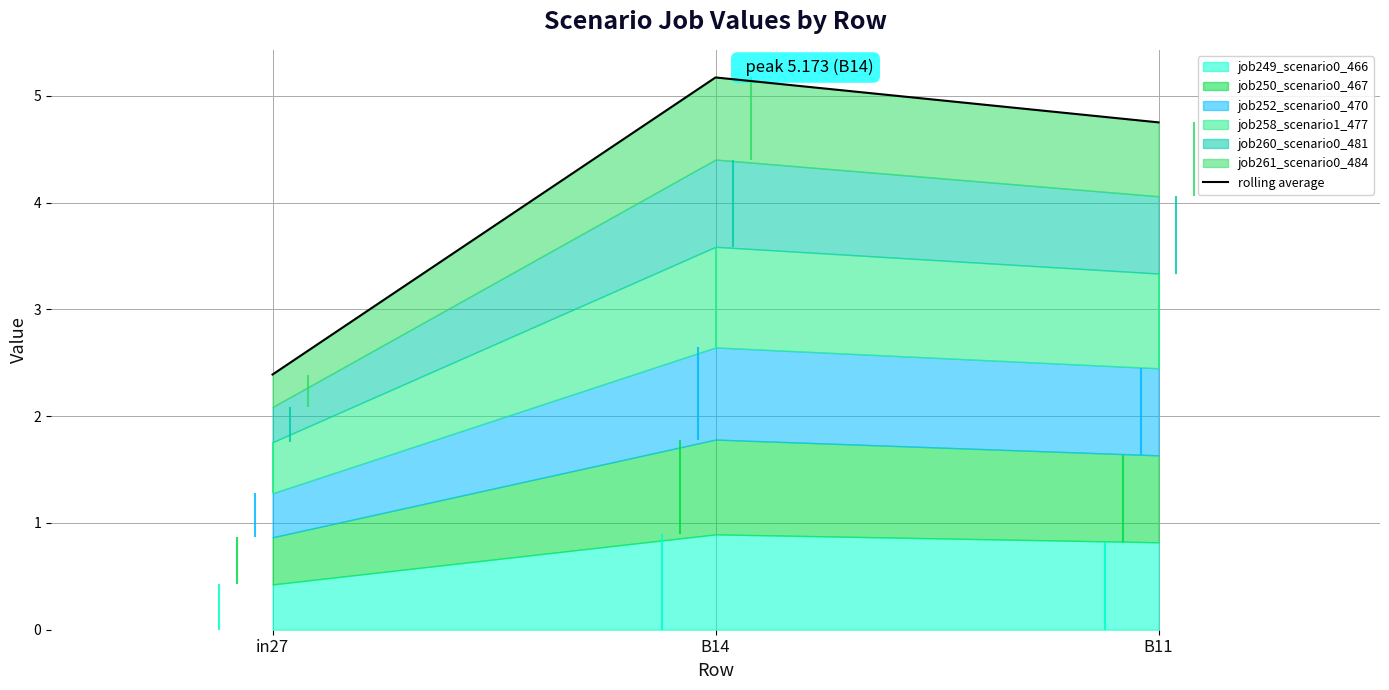

Read the value at in27.

2.4